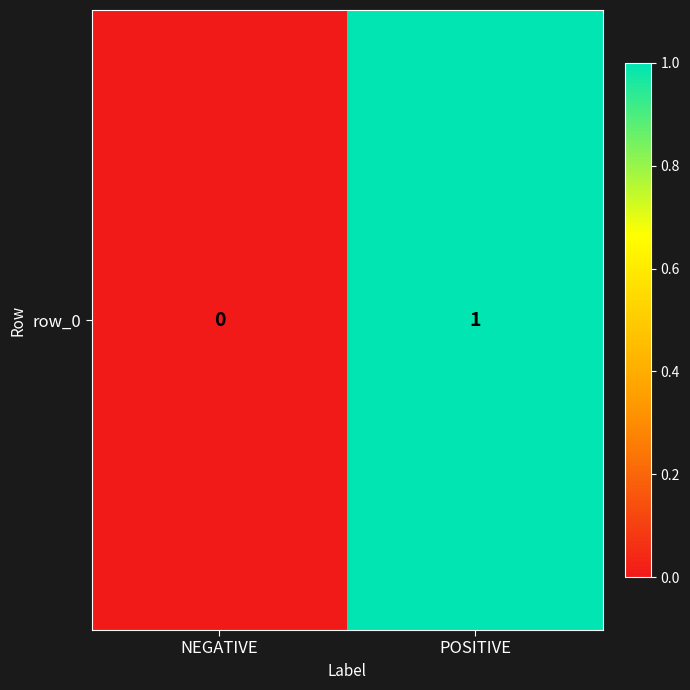

Reading left to right, extract all data points from this chart.

NEGATIVE=0	POSITIVE=1